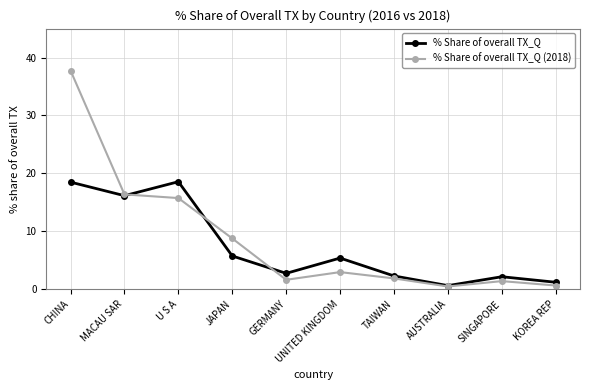

Rank the series at KOREA REP from lowest to highest value.

% Share of overall TX_Q (2018), % Share of overall TX_Q